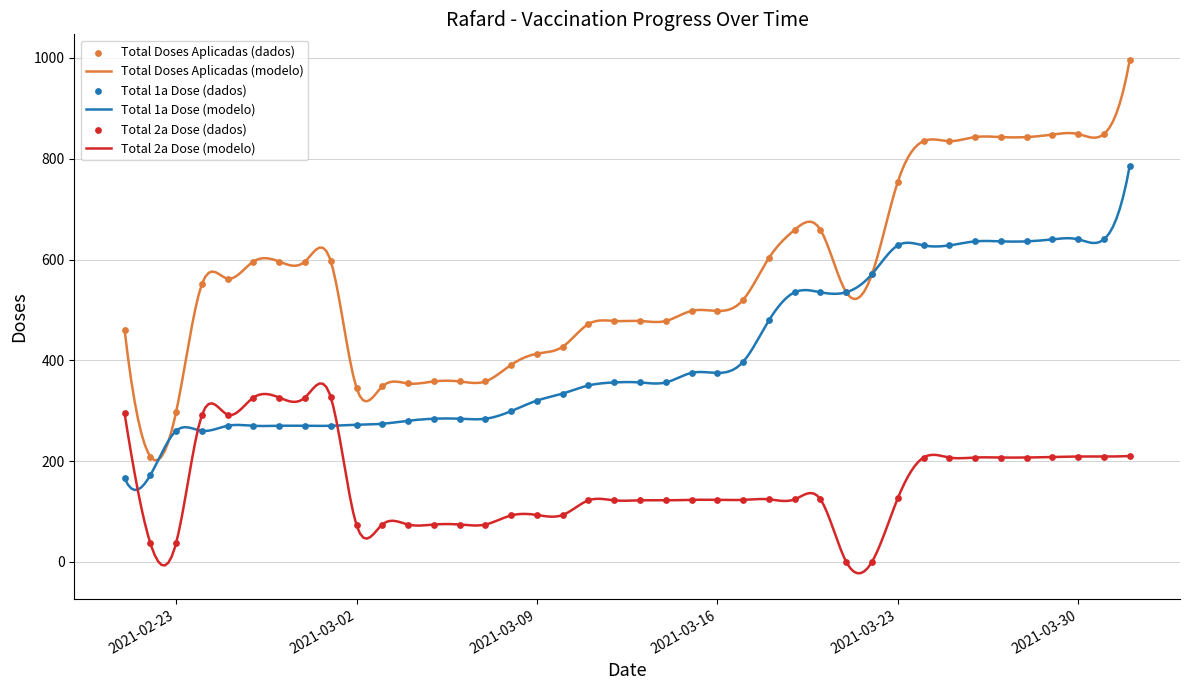

Which series has the largest Y range (max minus min)?

Total Doses Aplicadas